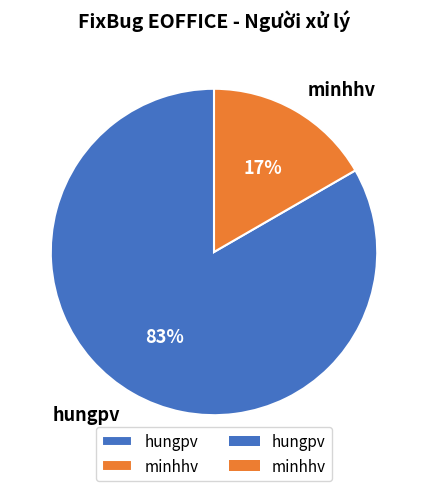

To the nearest percent, what percentage of the pie is minhhv?

17%